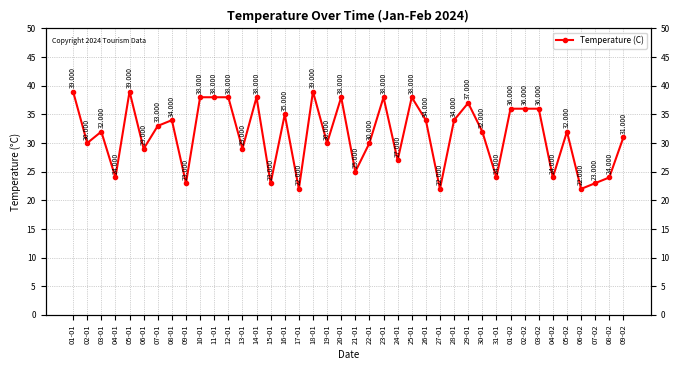

What is the label of the 9th point from the left?

09-01